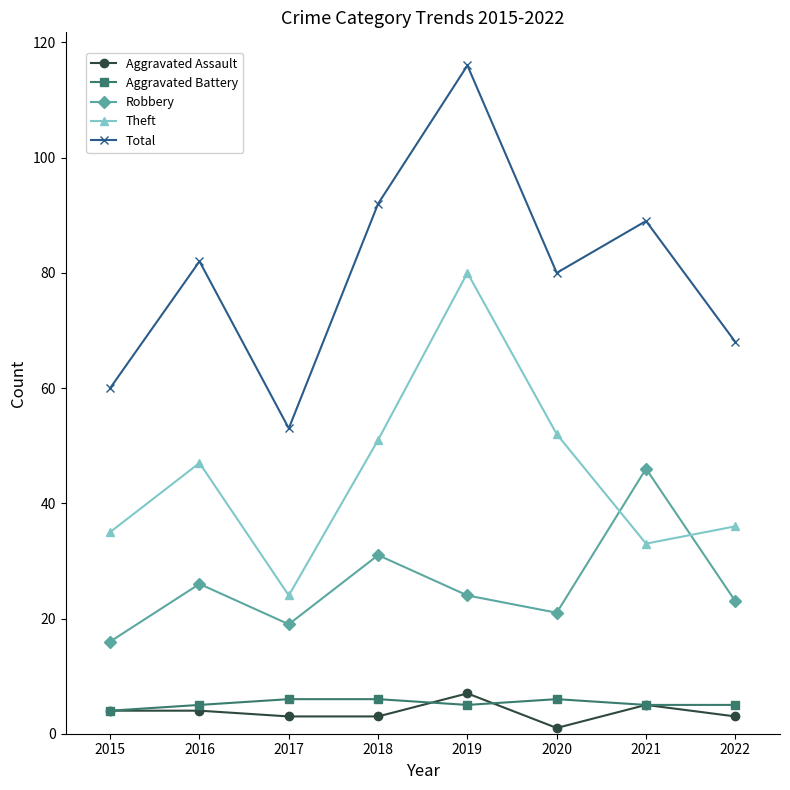

What is the lowest value of the Robbery series?

16